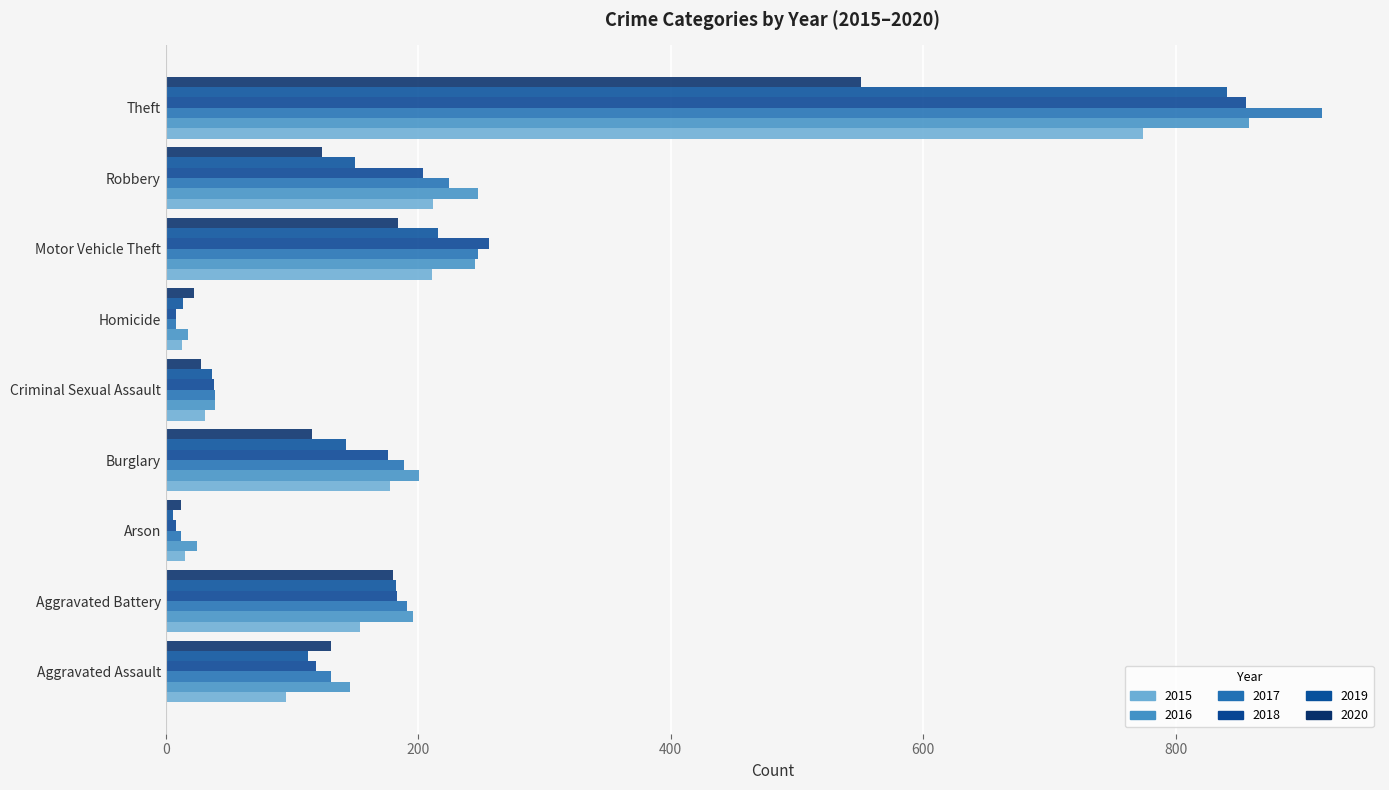

What position from the left is Arson?

3